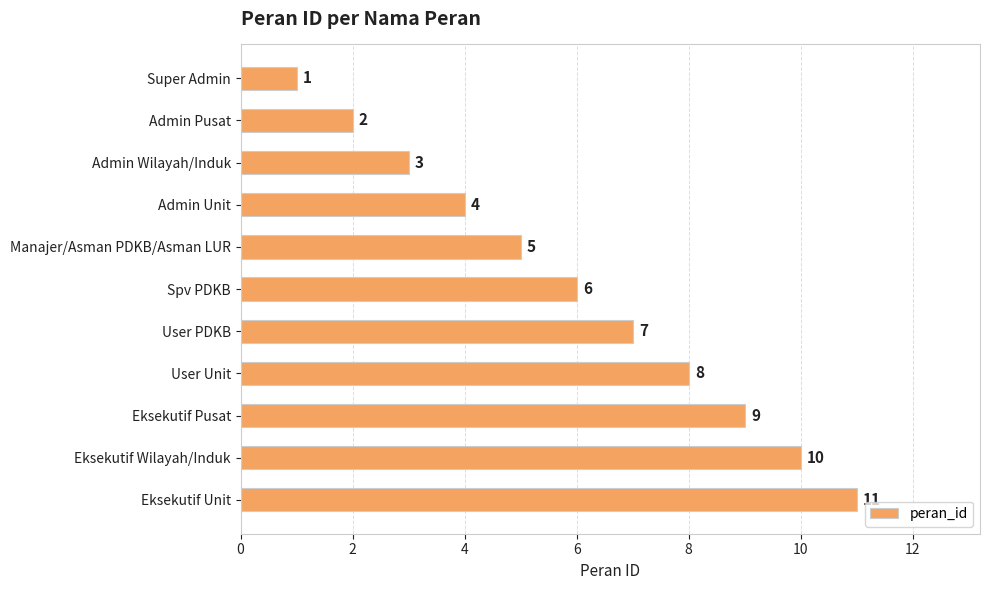

What is the value of the 7th bar from the top?

7